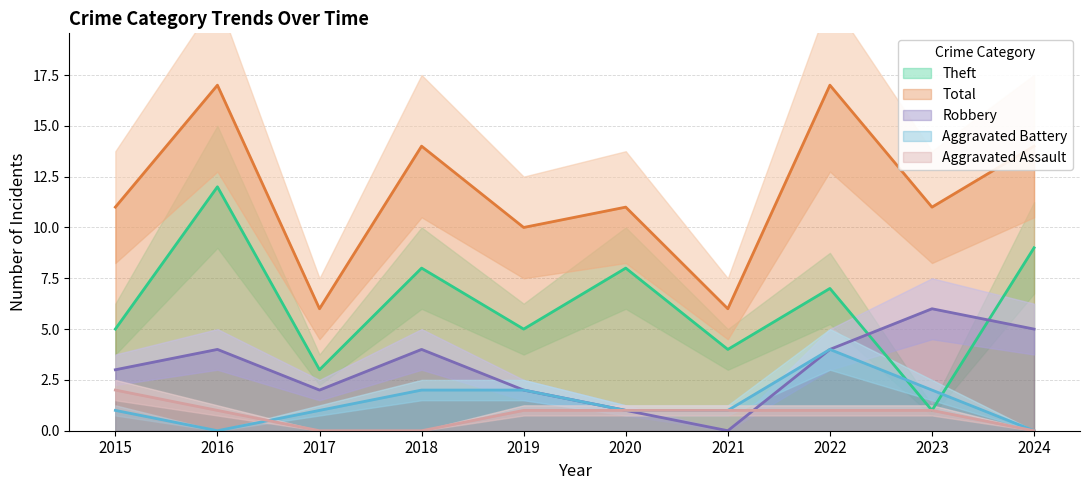

How many lines are shown in the chart?

5